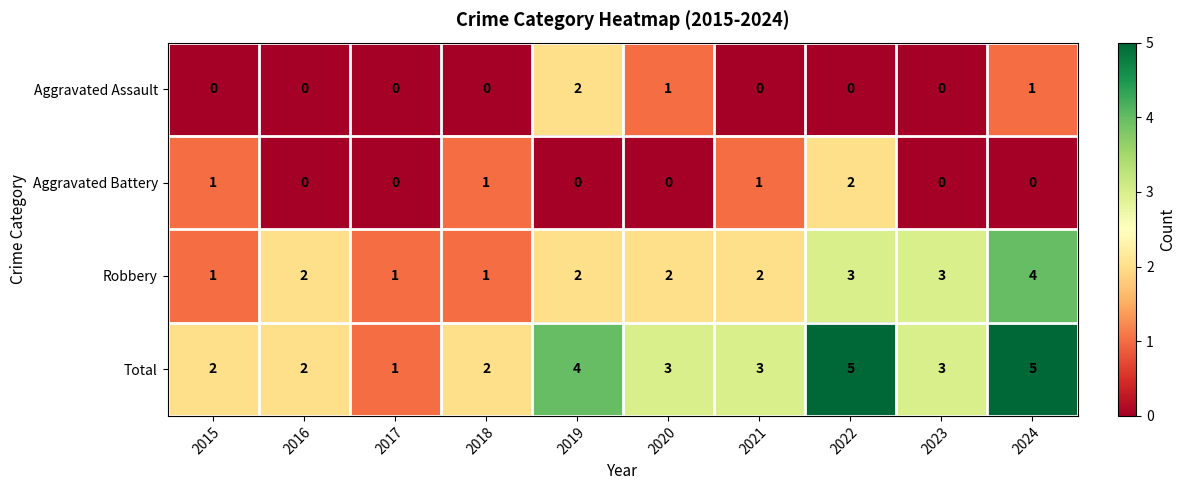

How many values in the Total series are below 3?

4